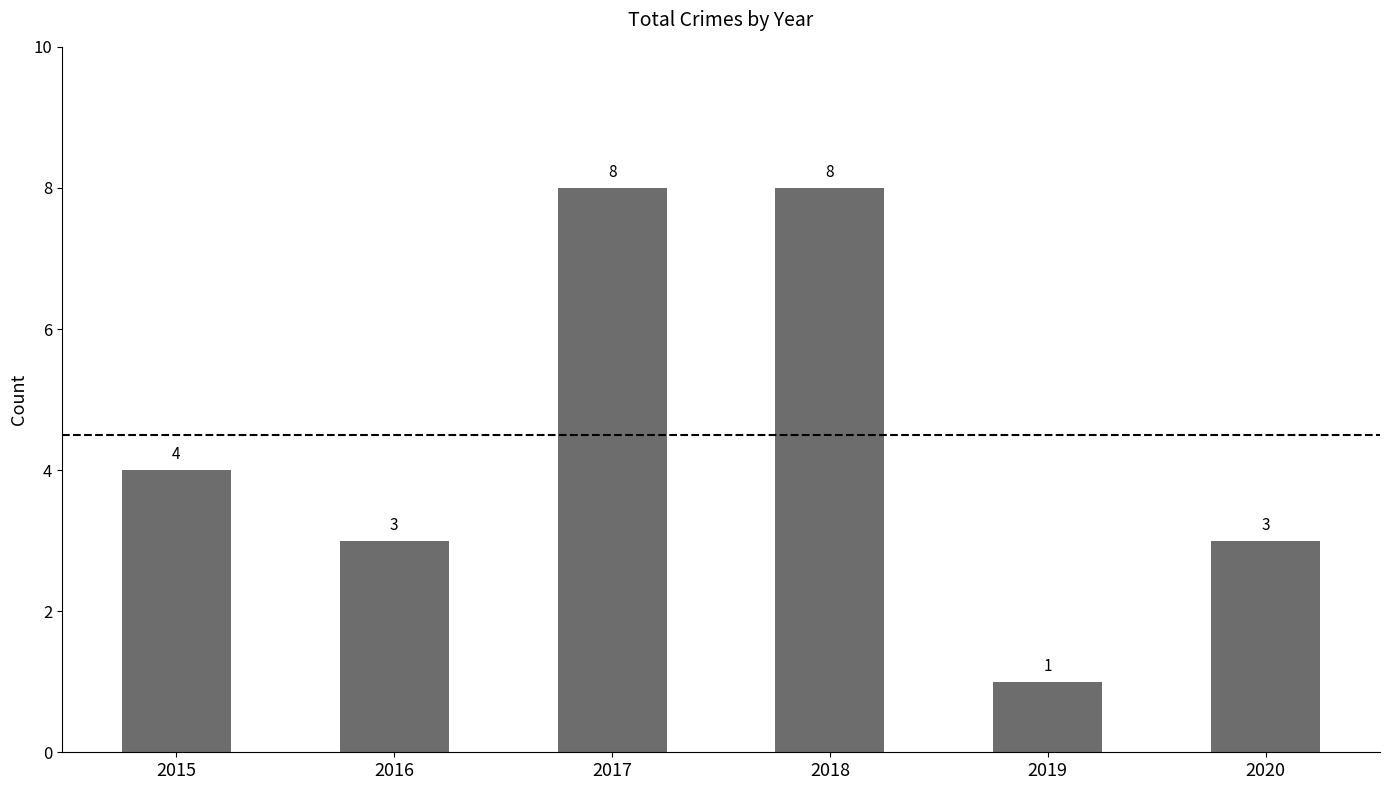

Which category has the lowest value across all series?

2019